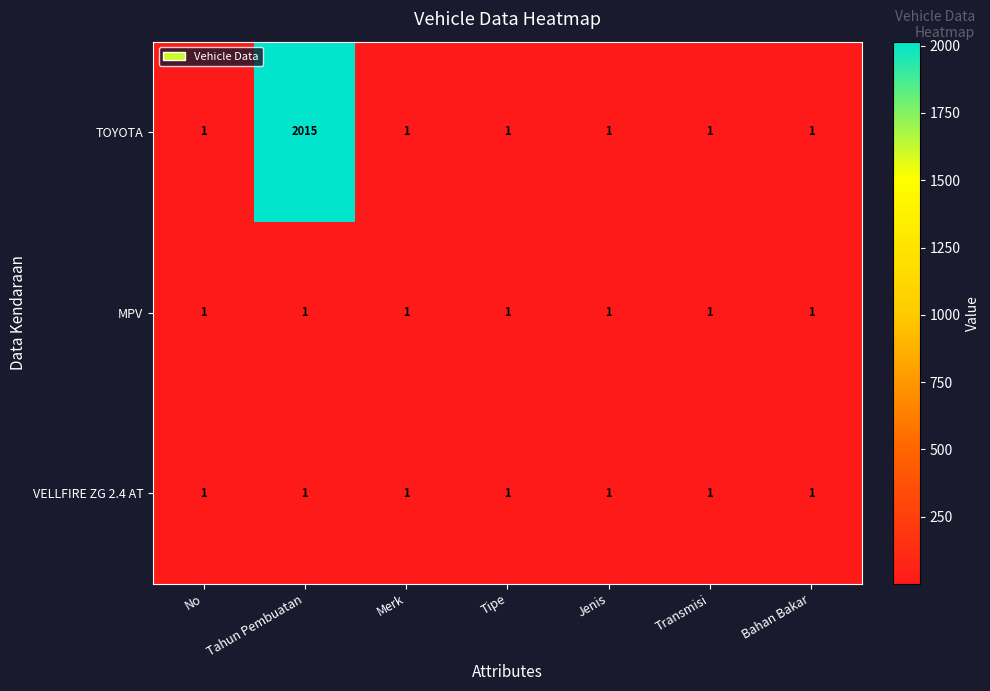

What is the sum of all TOYOTA values?

2021